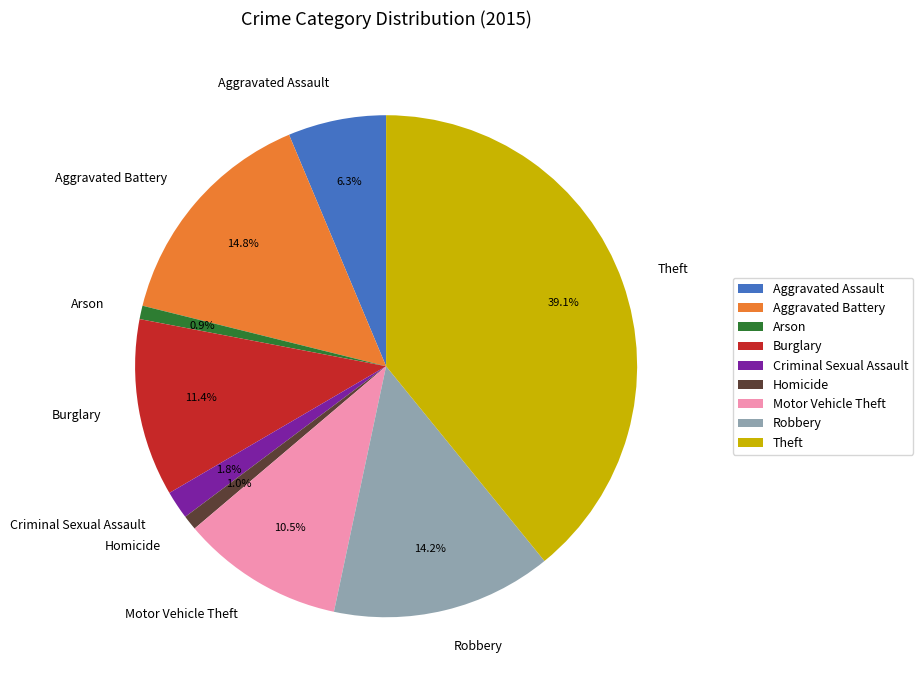

Which slice is the largest?

Theft